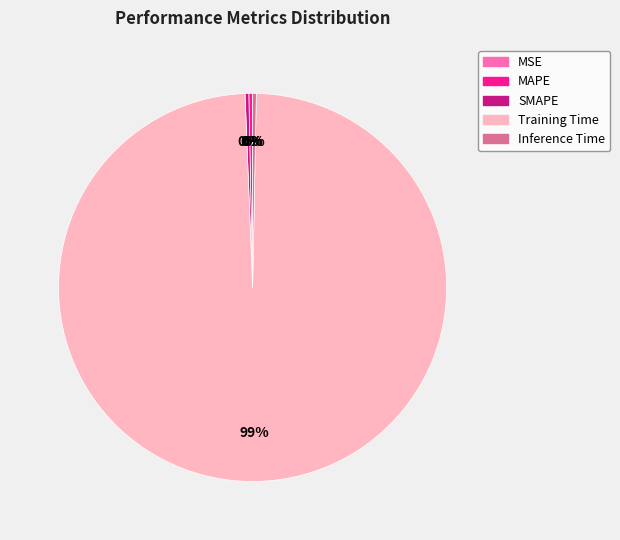

What is the largest slice in the pie chart?

Training Time